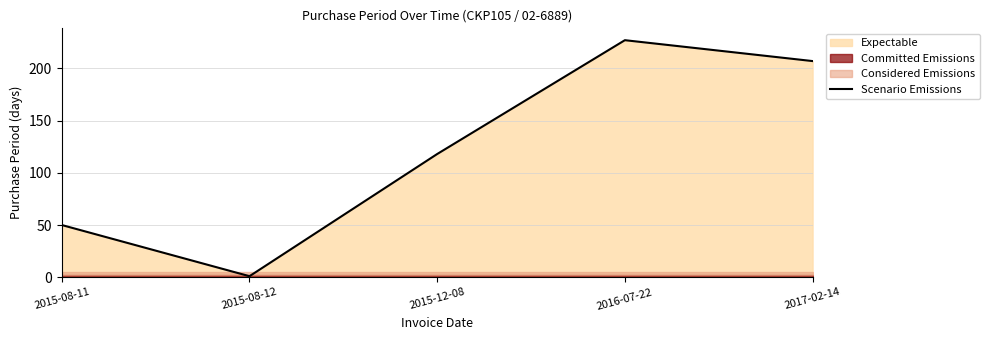

Is it true that the value at 2015-08-12 is 1?

True